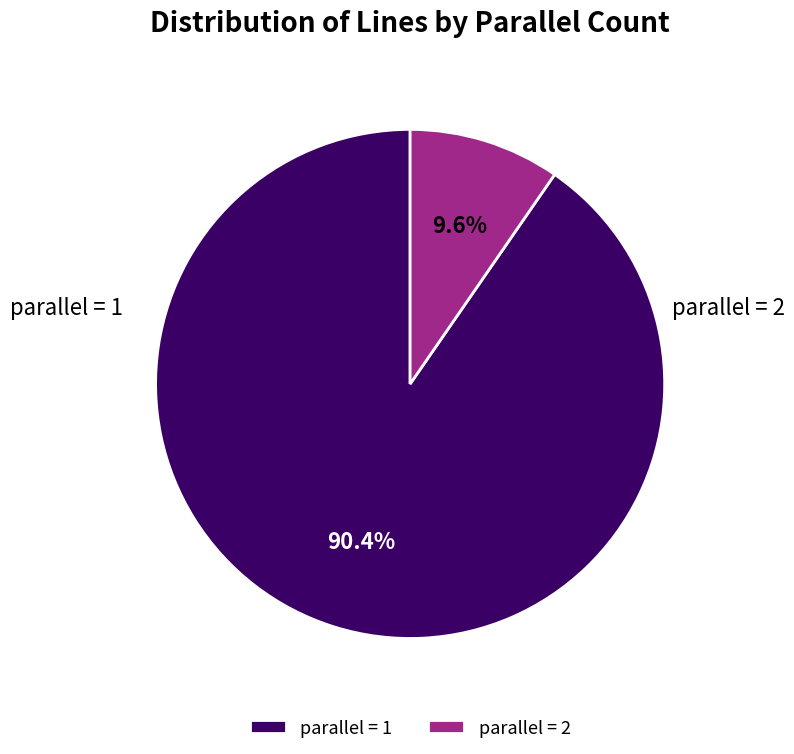

What is the smallest slice in the pie chart?

parallel=2